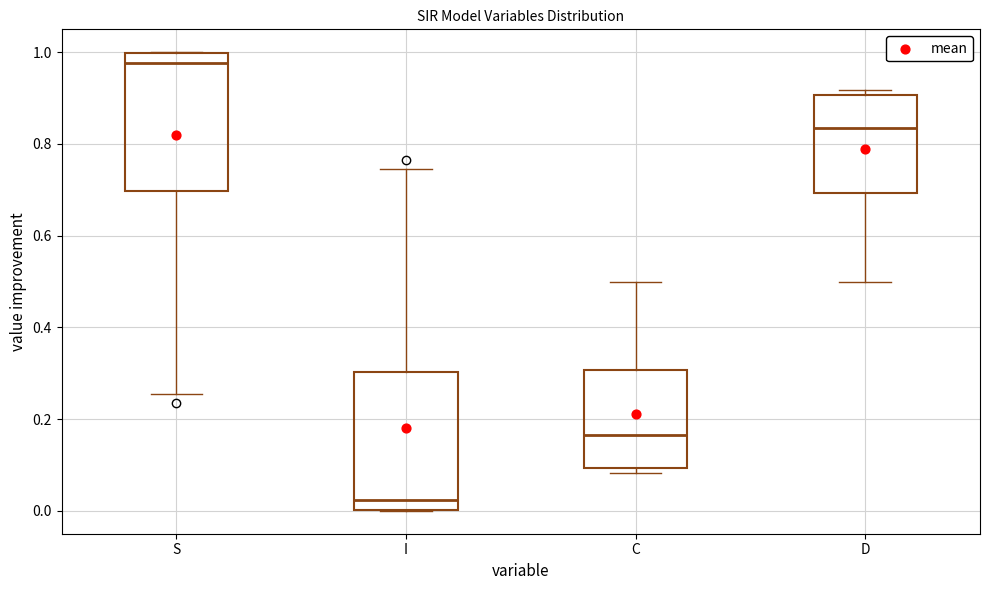

Where does the median line of the box for C sit on the y-axis? The values are not printed on the chart, so give them approximately, as read against the axis.

0.16